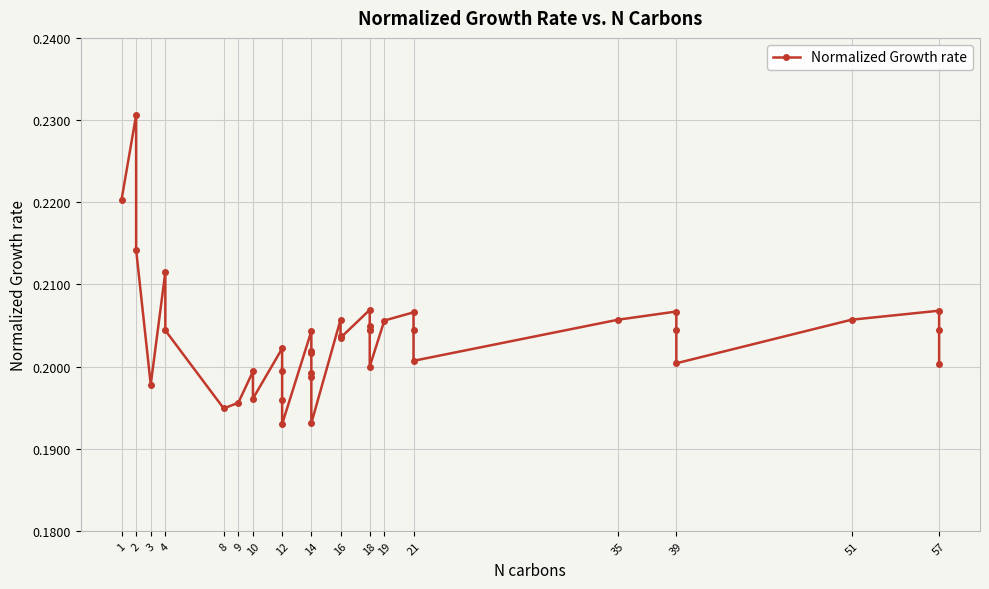

How many interior local peaks (higher than both neighbors) does the data have?

10